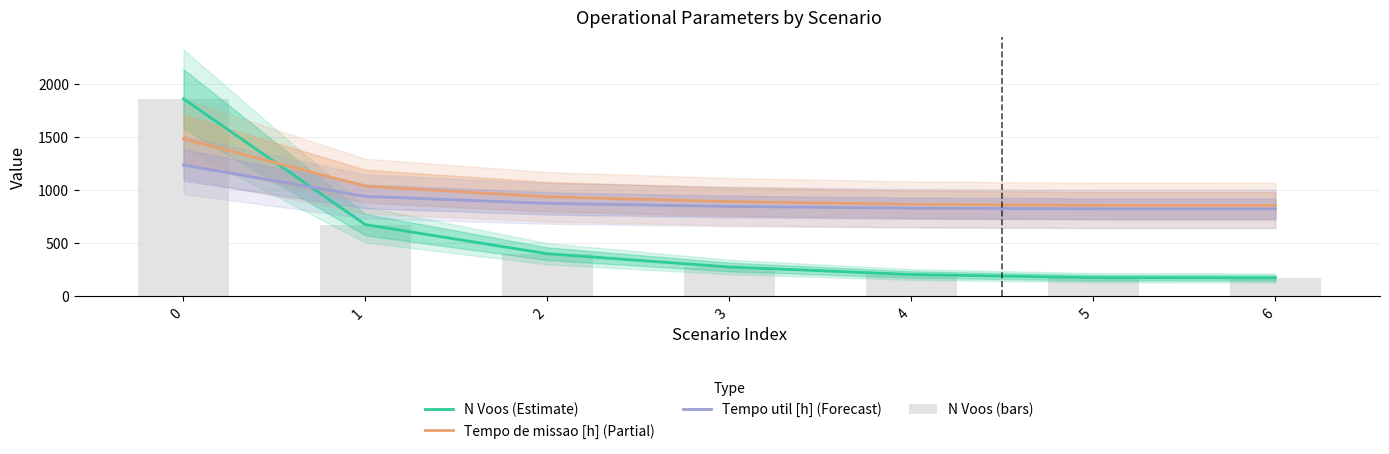

Is it true that Tempo de missao [h] (Partial) equals 188.7 at 3?

False